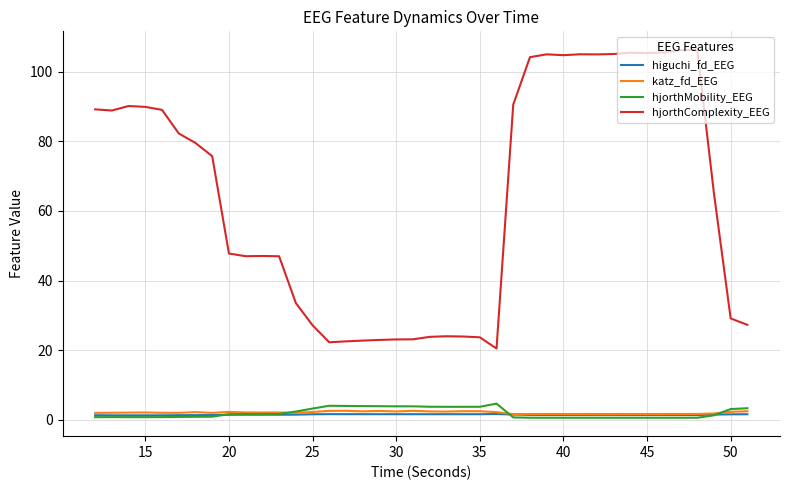

What is the highest value of the hjorthComplexity_EEG series?

106.3